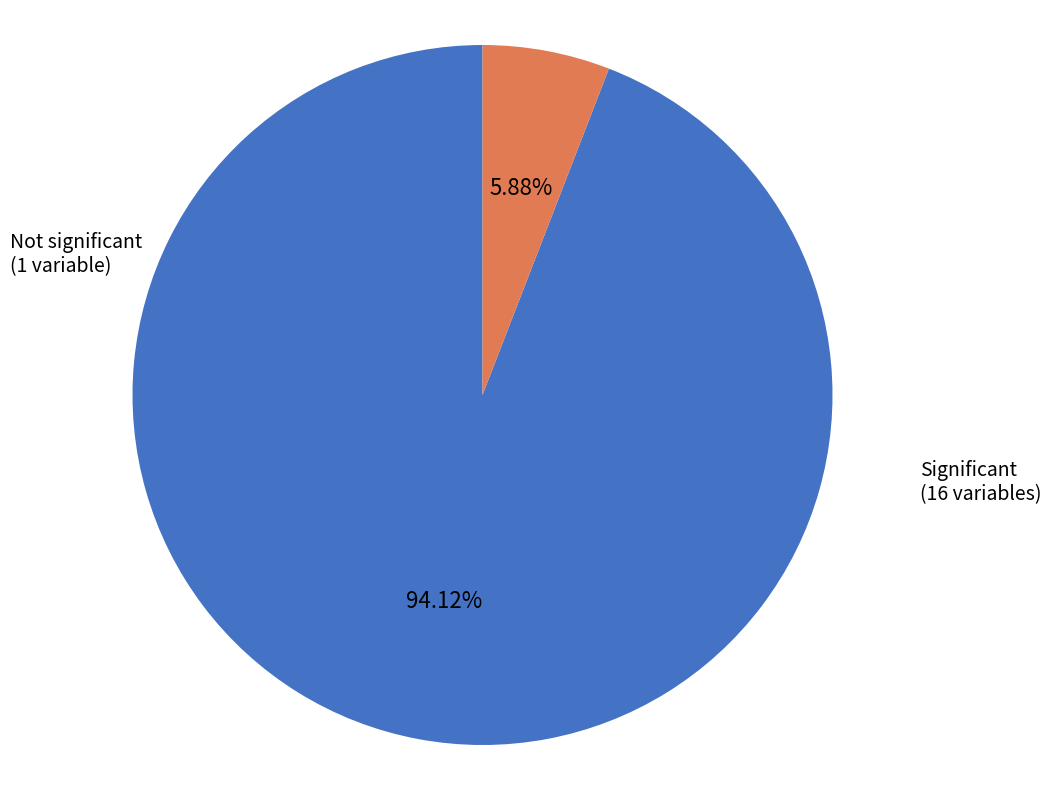

How many segments does this pie chart have?

2